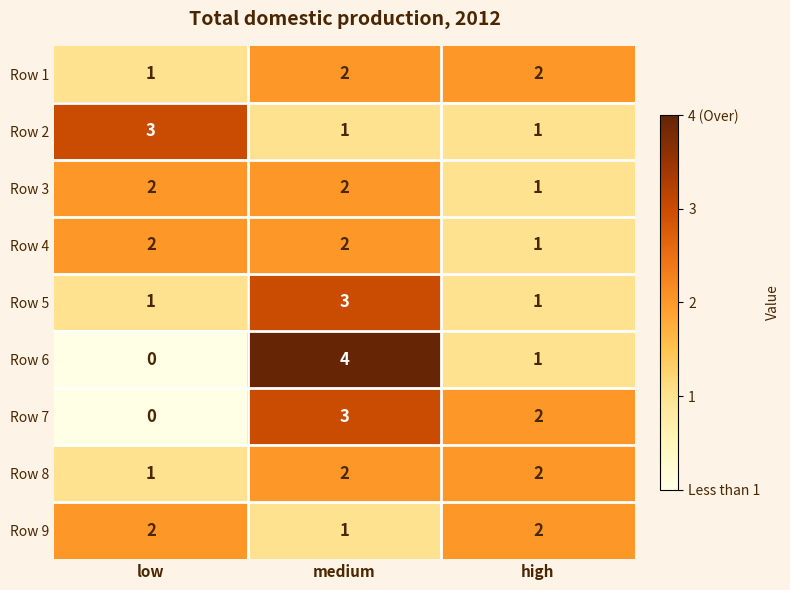

The Row 4 series shows 4 at medium. True or false?

False